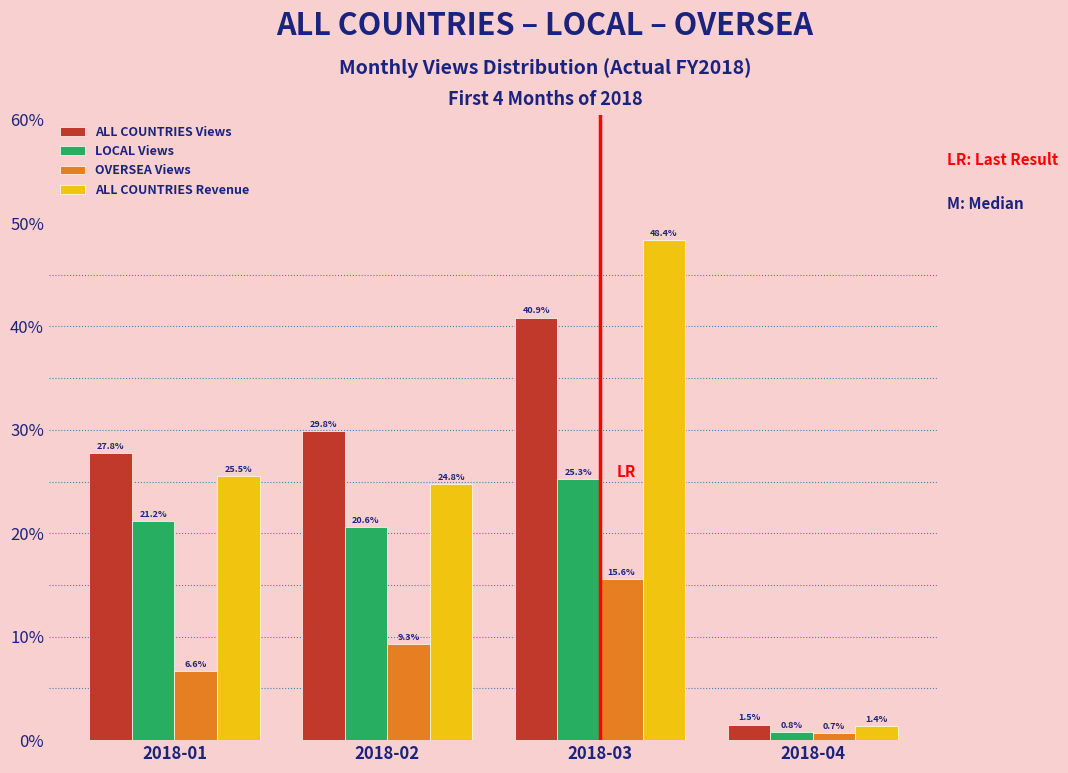

Reading right to left, what are all the values shown in this chart?

ALL COUNTRIES Views: 2018-04=1.5	2018-03=40.9	2018-02=29.8	2018-01=27.8
LOCAL Views: 2018-04=0.8	2018-03=25.3	2018-02=20.6	2018-01=21.2
OVERSEA Views: 2018-04=0.7	2018-03=15.6	2018-02=9.3	2018-01=6.6
ALL COUNTRIES Revenue: 2018-04=1.4	2018-03=48.4	2018-02=24.8	2018-01=25.5